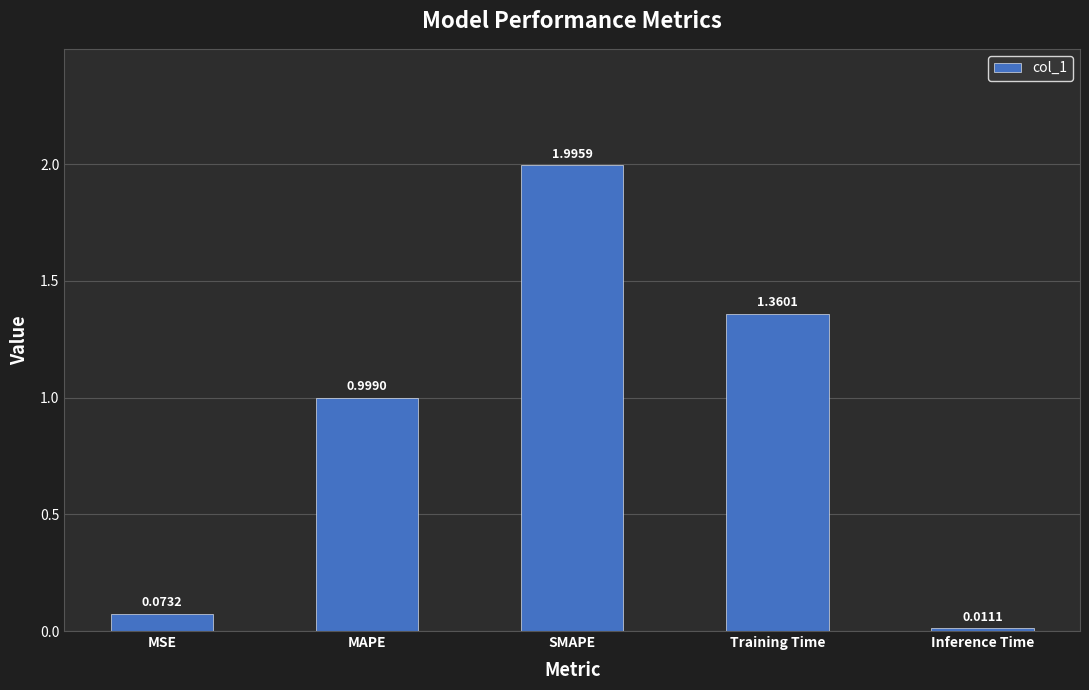

What is the change in value from MSE to MAPE?

+0.9